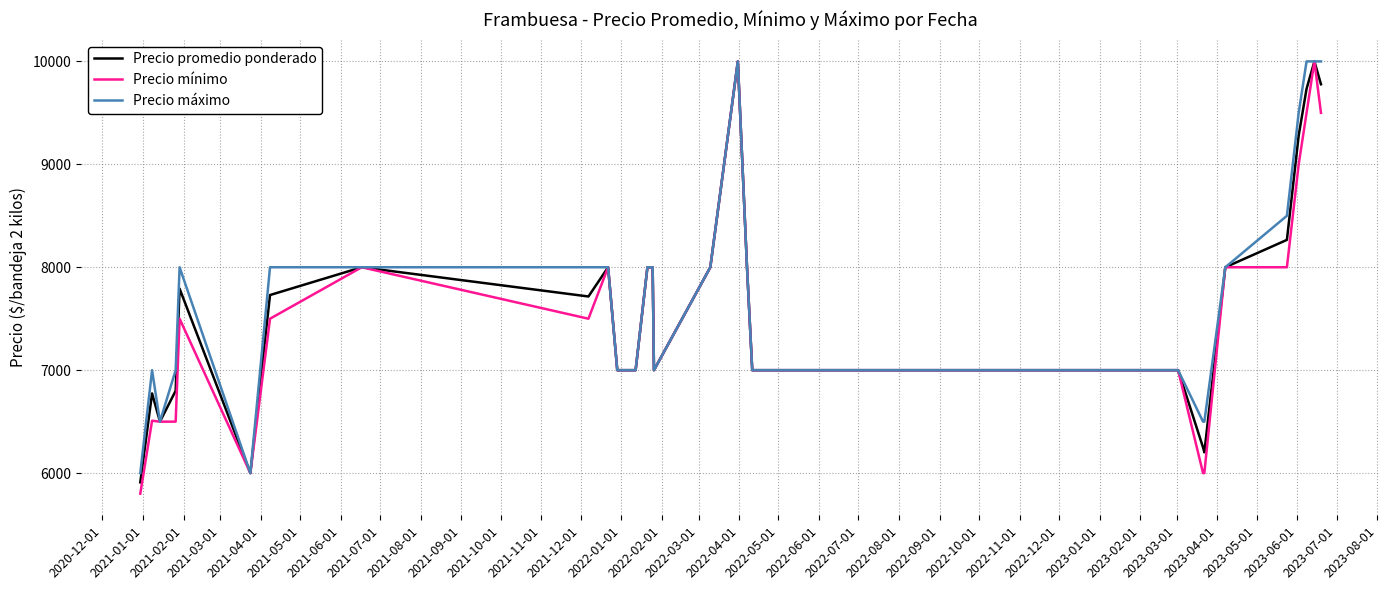

What is the minimum value shown in the chart?

5800